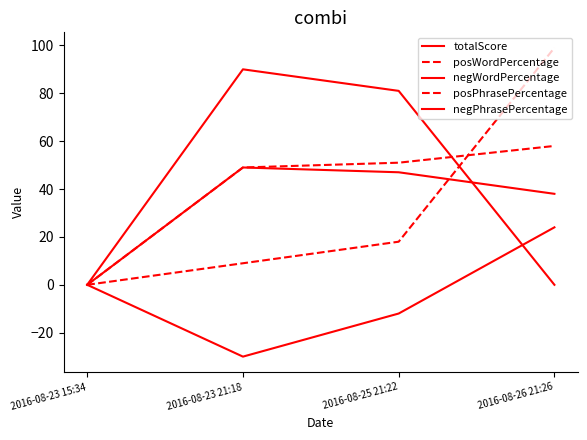

Between 2016-08-26 21:26 and 2016-08-25 21:22, which is larger?

2016-08-26 21:26